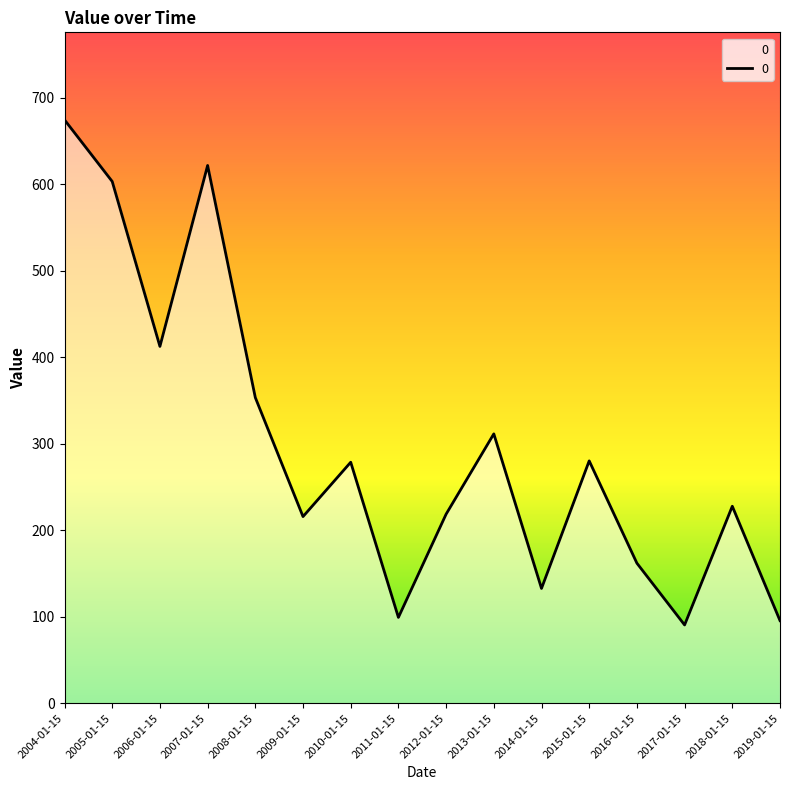

Which category has the highest value across all series?

2004-01-15